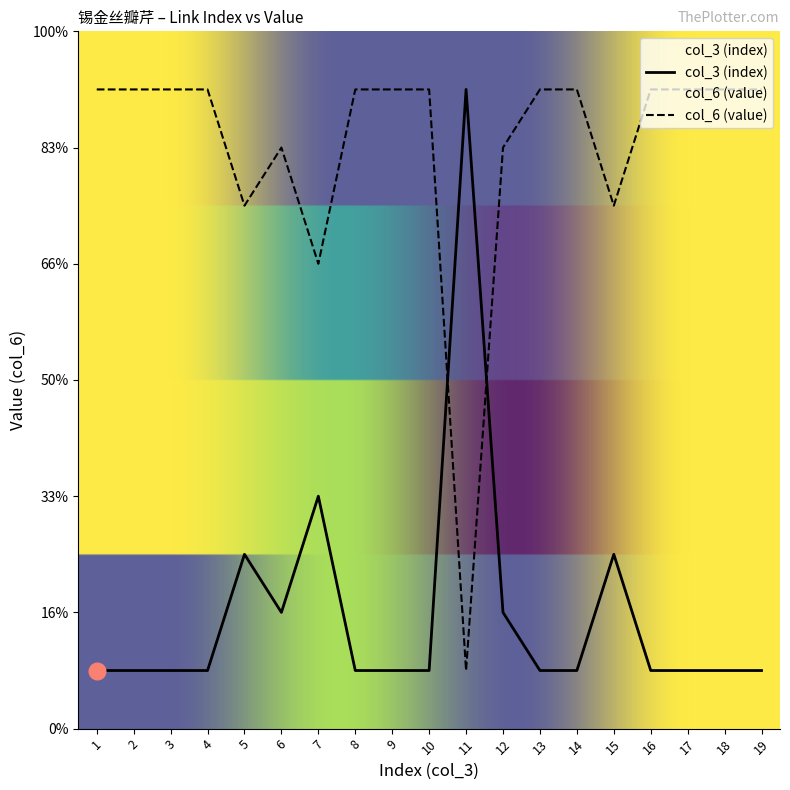

How many interior local valleys (lower than both neighbors) does the data have?

1